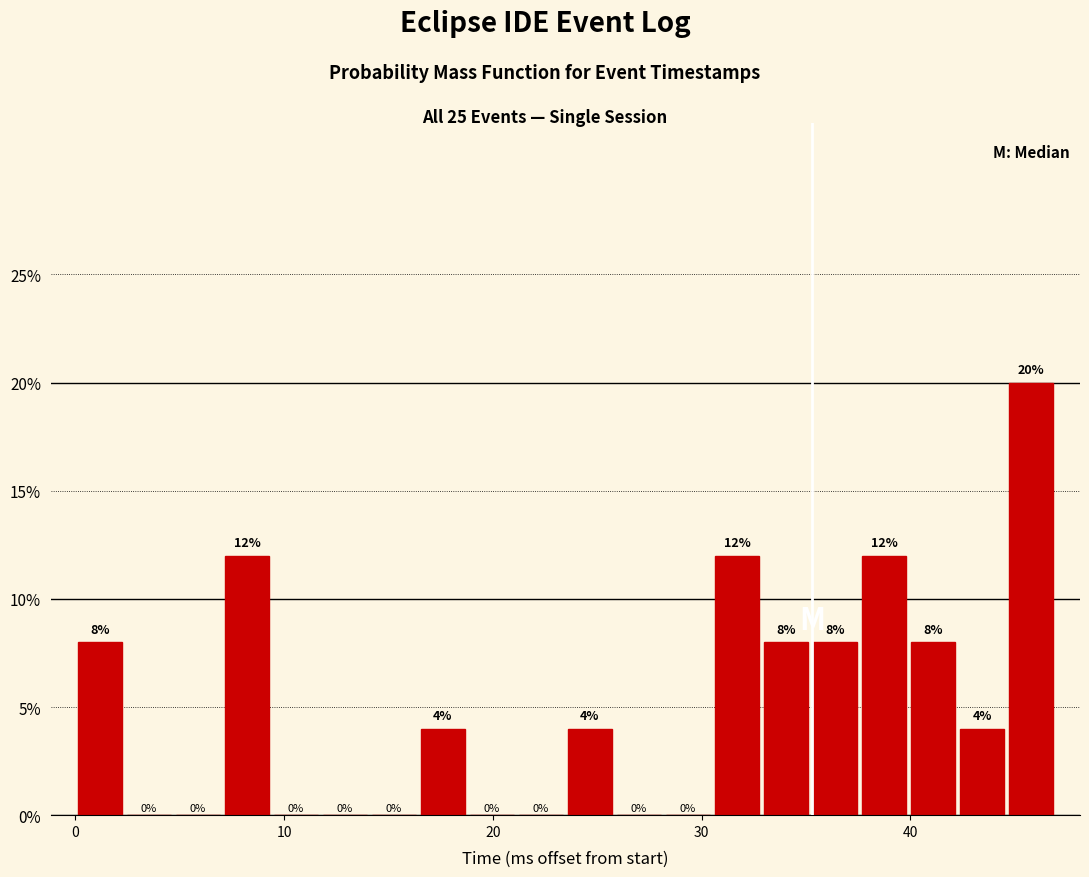

Around what value on the x-axis is the tallest bar? Give the approximate position of its centre, as read against the axis.

46